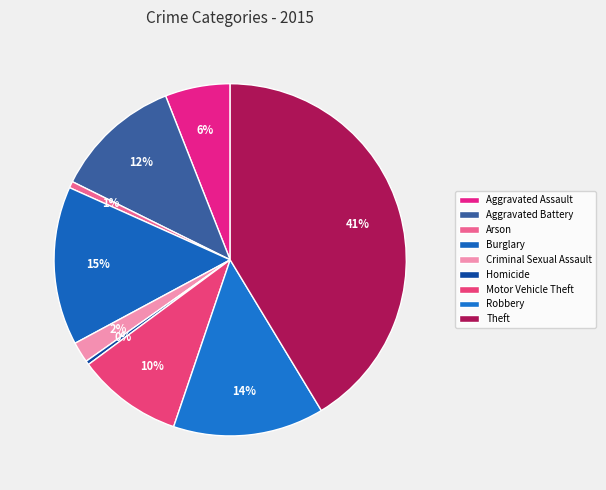

Is there any slice that represents more than half of the pie?

No